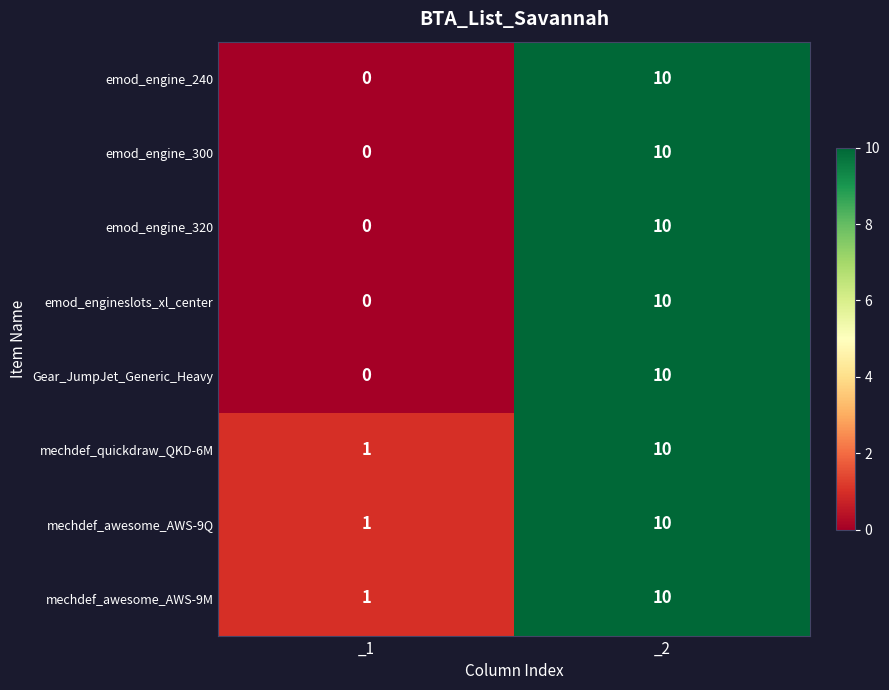

What is the total value across all series at _1?

3